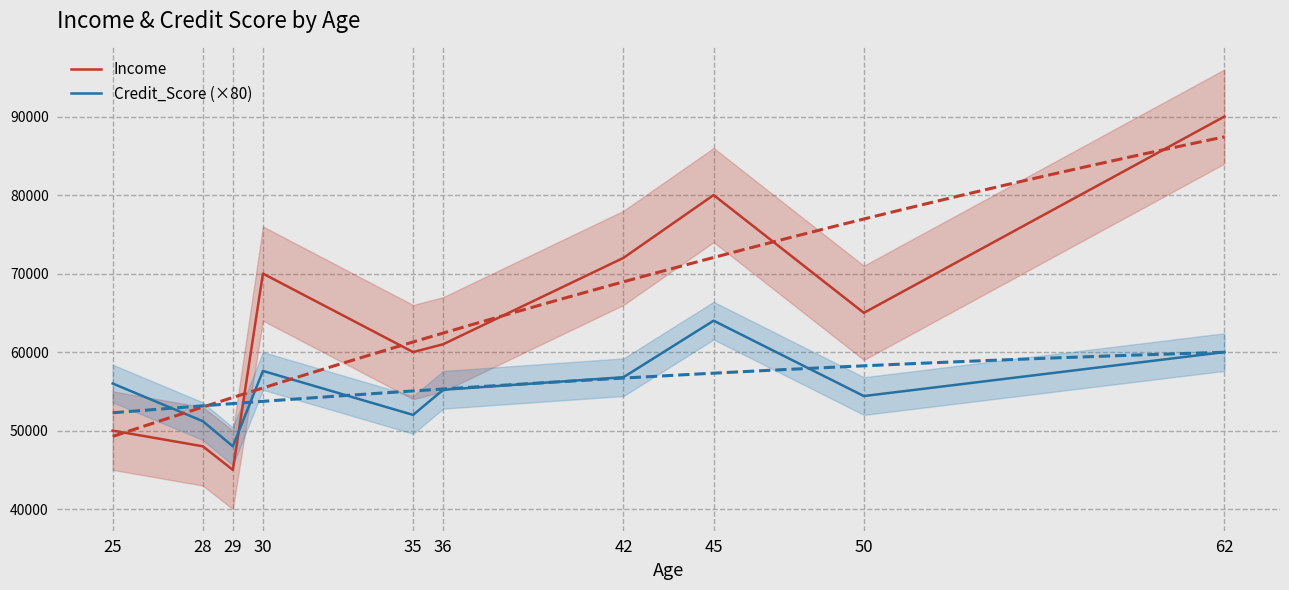

How many times do Credit_Score (×80) and Income cross each other?

1